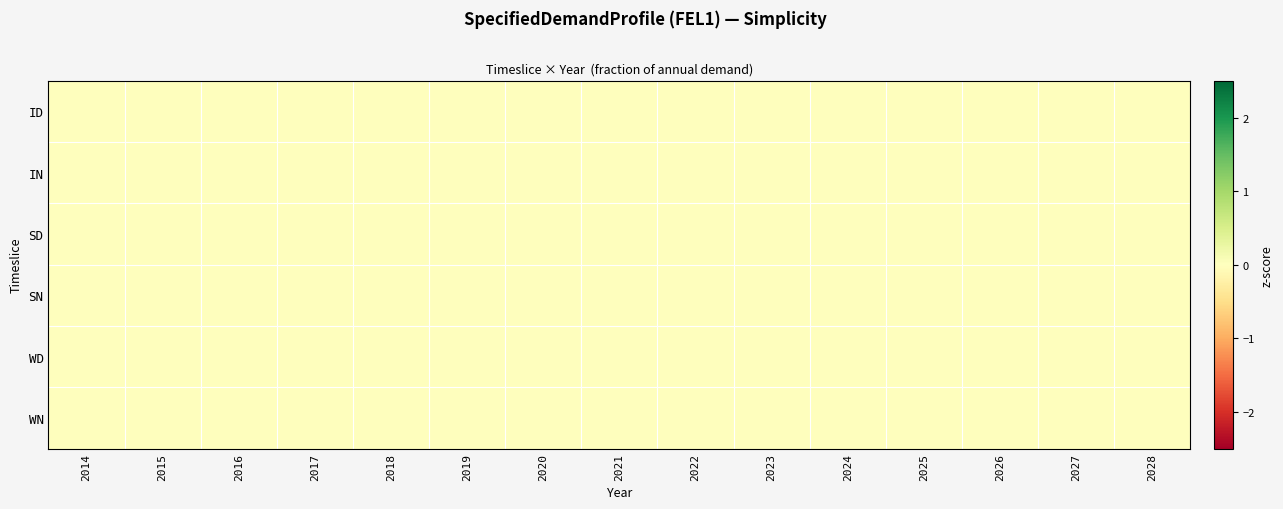

List the series in order of their peak value, lowest first.

WD, ID, WN, SN, IN, SD